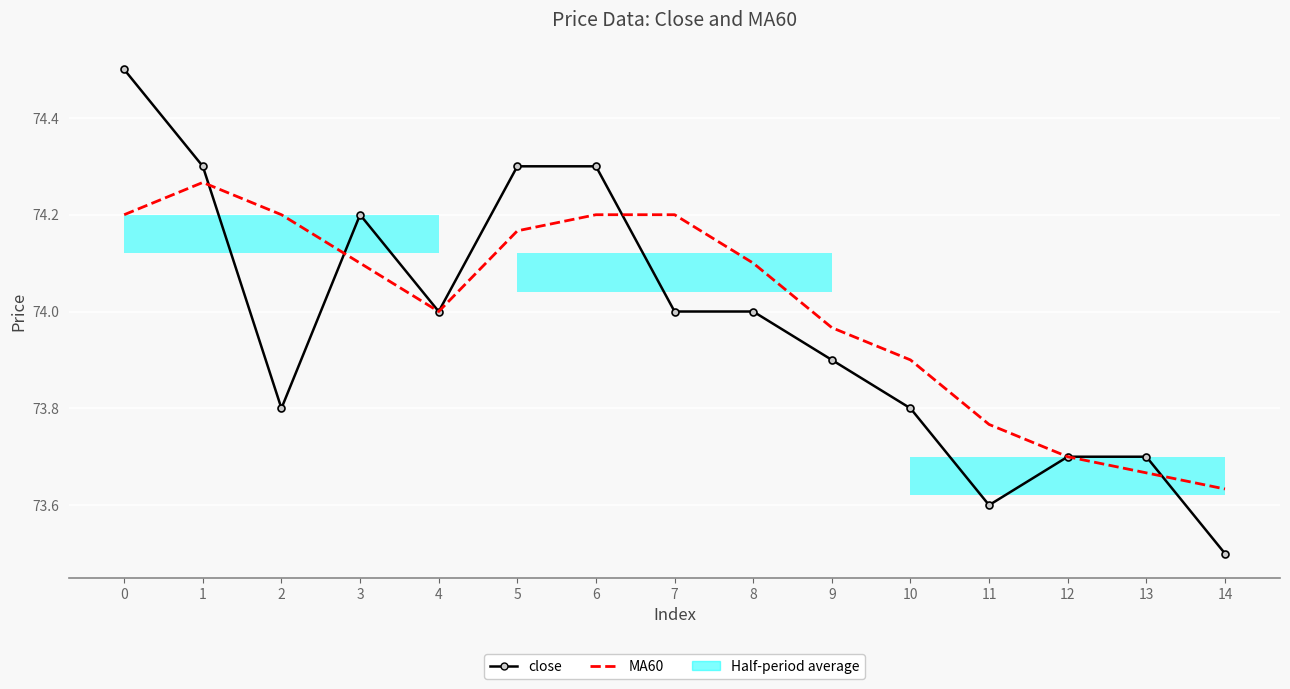

What is the sum of the close values at 5 and 8?

148.3